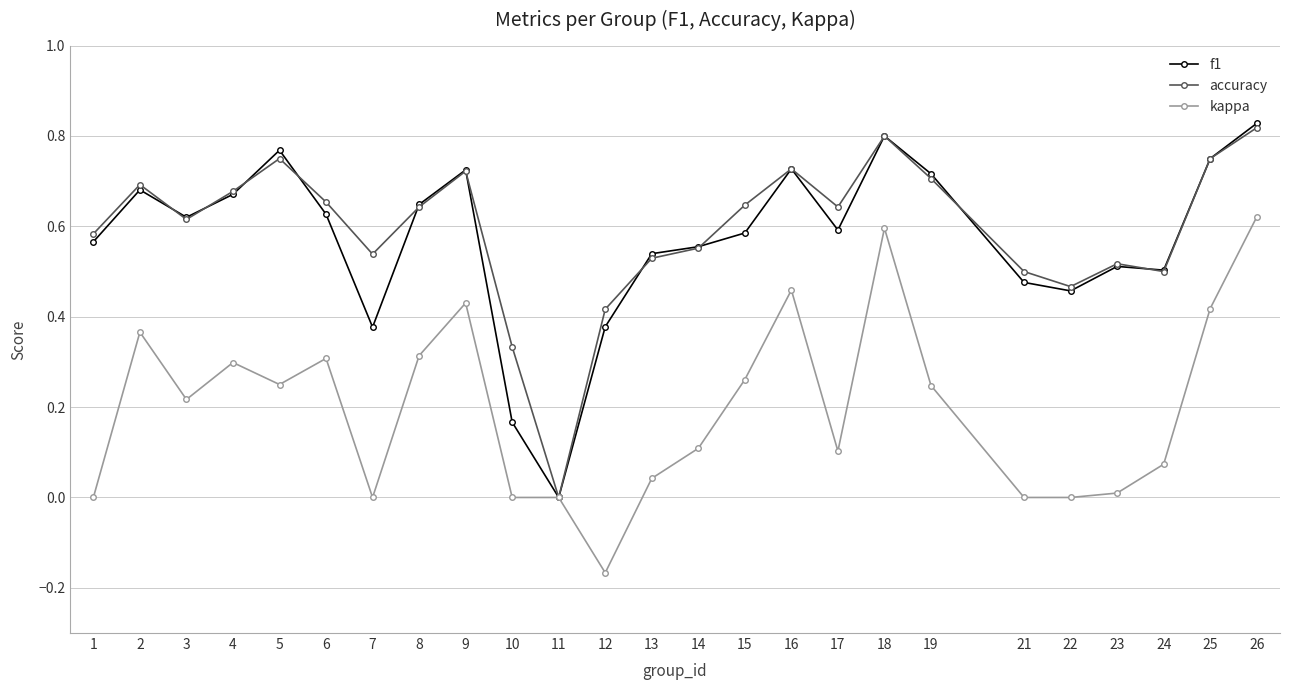

The value of accuracy at 1 is 0.6. True or false?

True